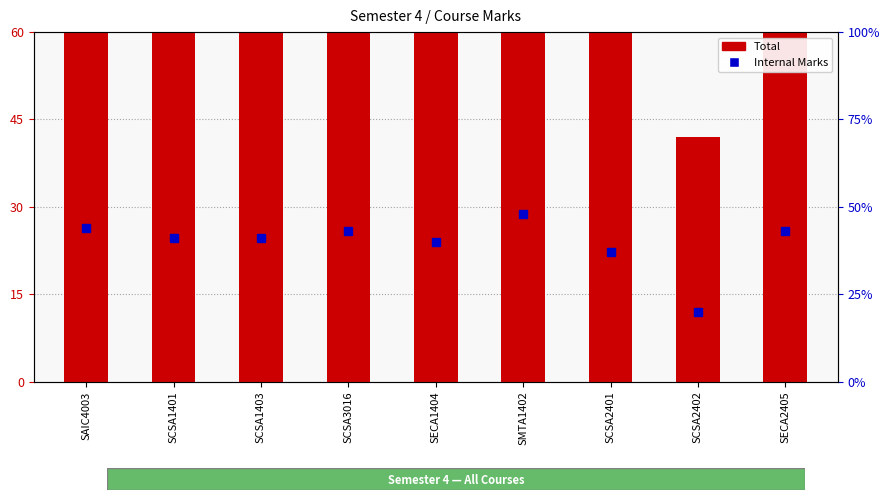

True or false: Total has a value of 28 at SECA1404.

False